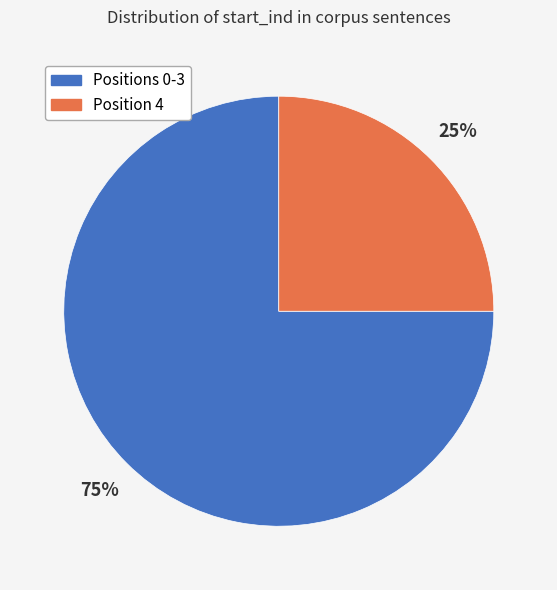

To the nearest percent, what is the difference between the largest and smallest slice percentages?

50%